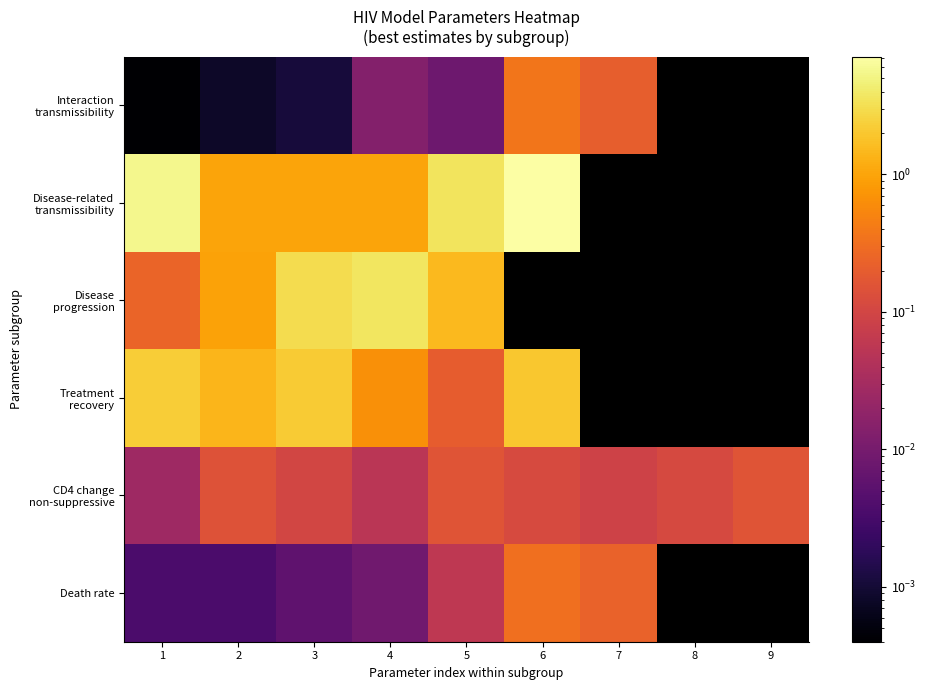

Between 2 and 6, which series saw the biggest shift?

Disease-related transmissibility